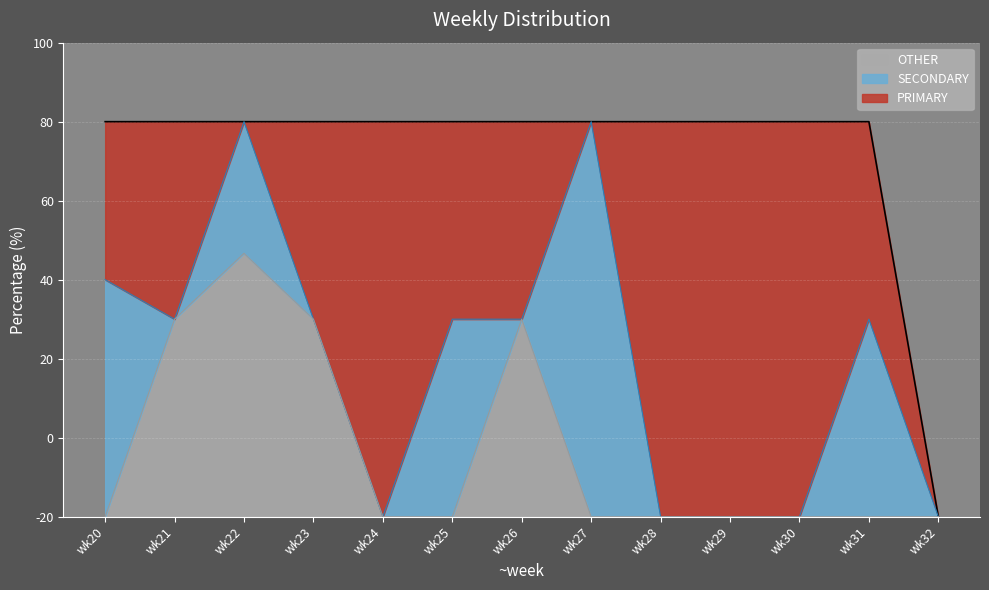

At which category is the sum across all series the highest?

wk22